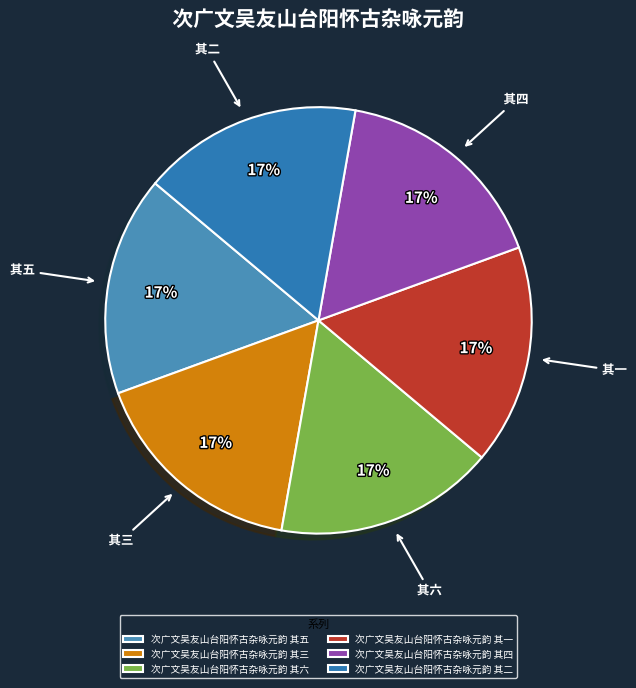

Rank the categories by value from highest to lowest.

次广文吴友山台阳怀古杂咏元韵 其六, 次广文吴友山台阳怀古杂咏元韵 其五, 次广文吴友山台阳怀古杂咏元韵 其四, 次广文吴友山台阳怀古杂咏元韵 其三, 次广文吴友山台阳怀古杂咏元韵 其二, 次广文吴友山台阳怀古杂咏元韵 其一